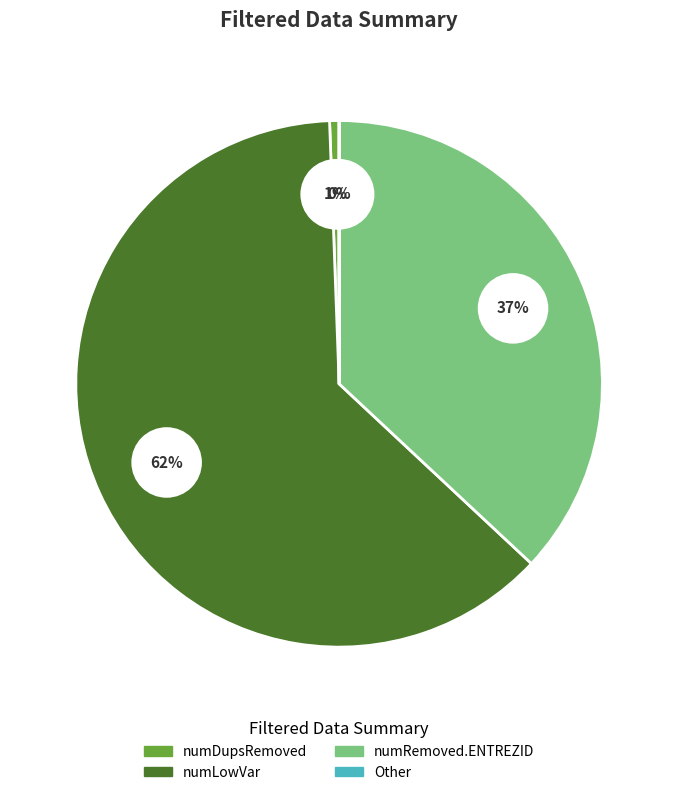

To the nearest percent, what percentage of the pie is numRemoved.ENTREZID?

37%